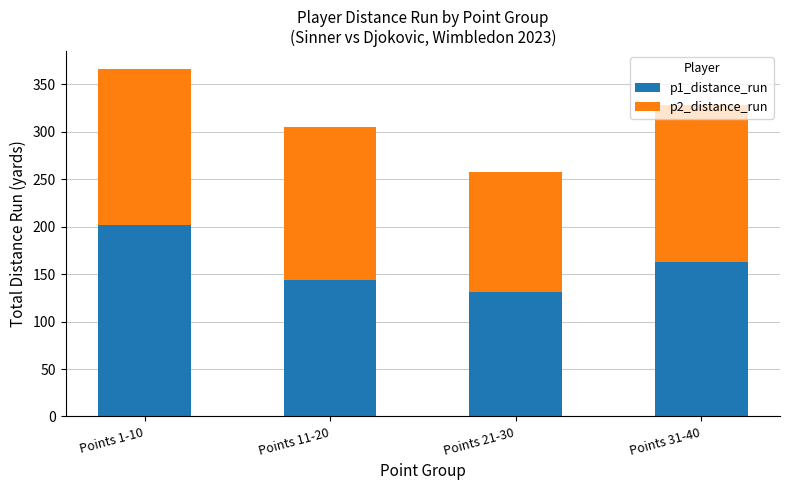

What value does the p1_distance_run series have at Points 21-30?

131.6